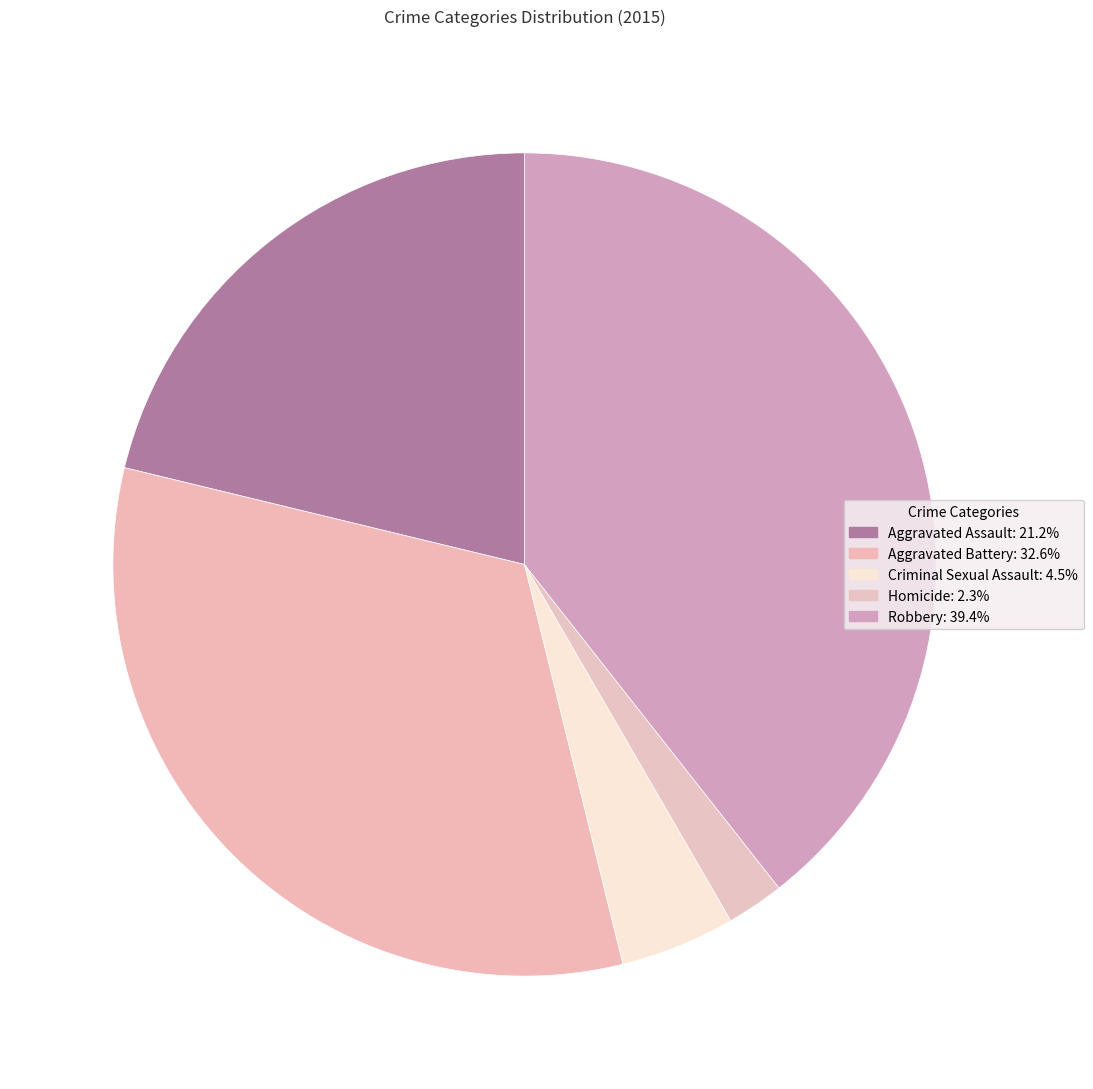

How many slices are in this pie chart?

5